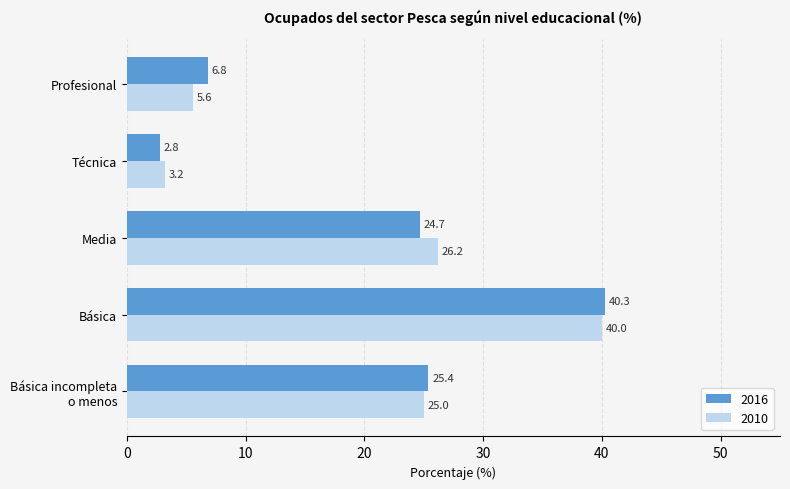

At which category is the sum across all series the highest?

Básica